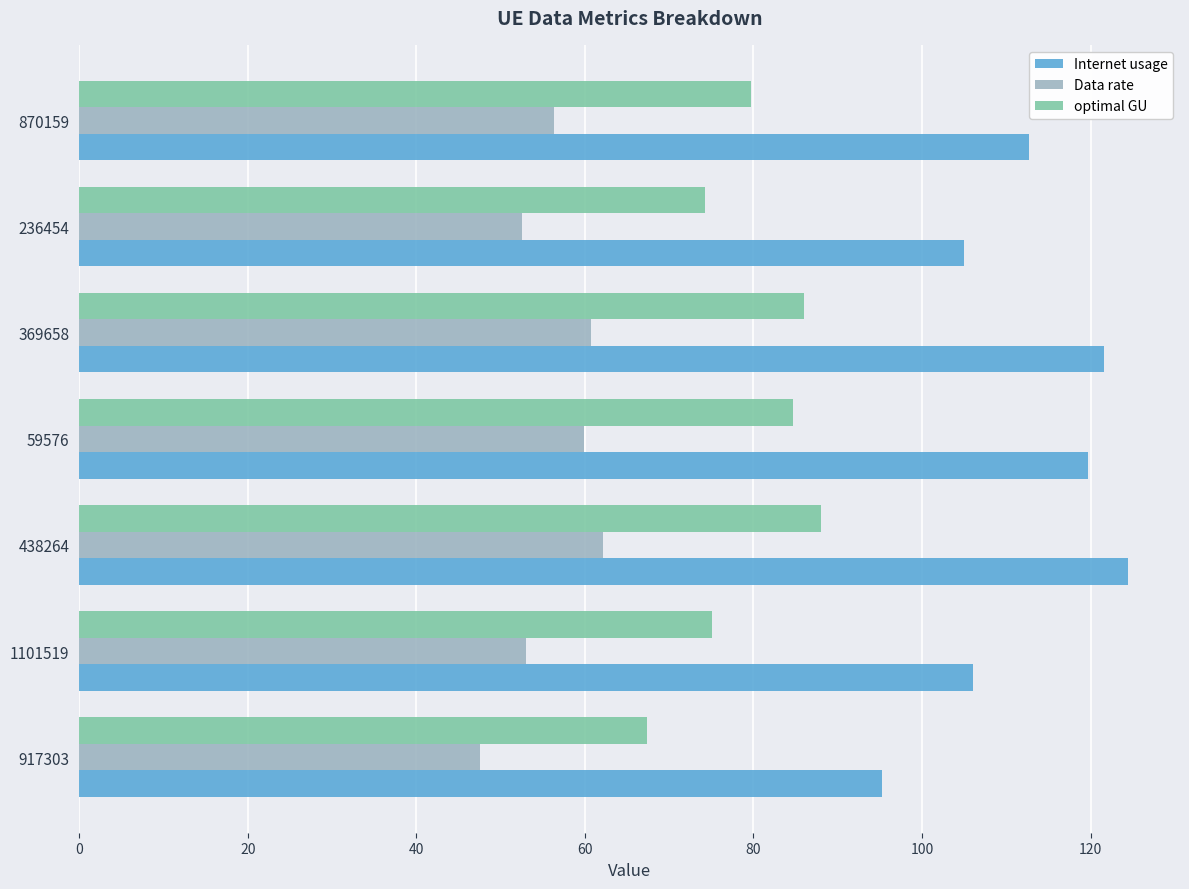

Rank the series by their maximum value, from highest to lowest.

Internet usage, optimal GU, Data rate